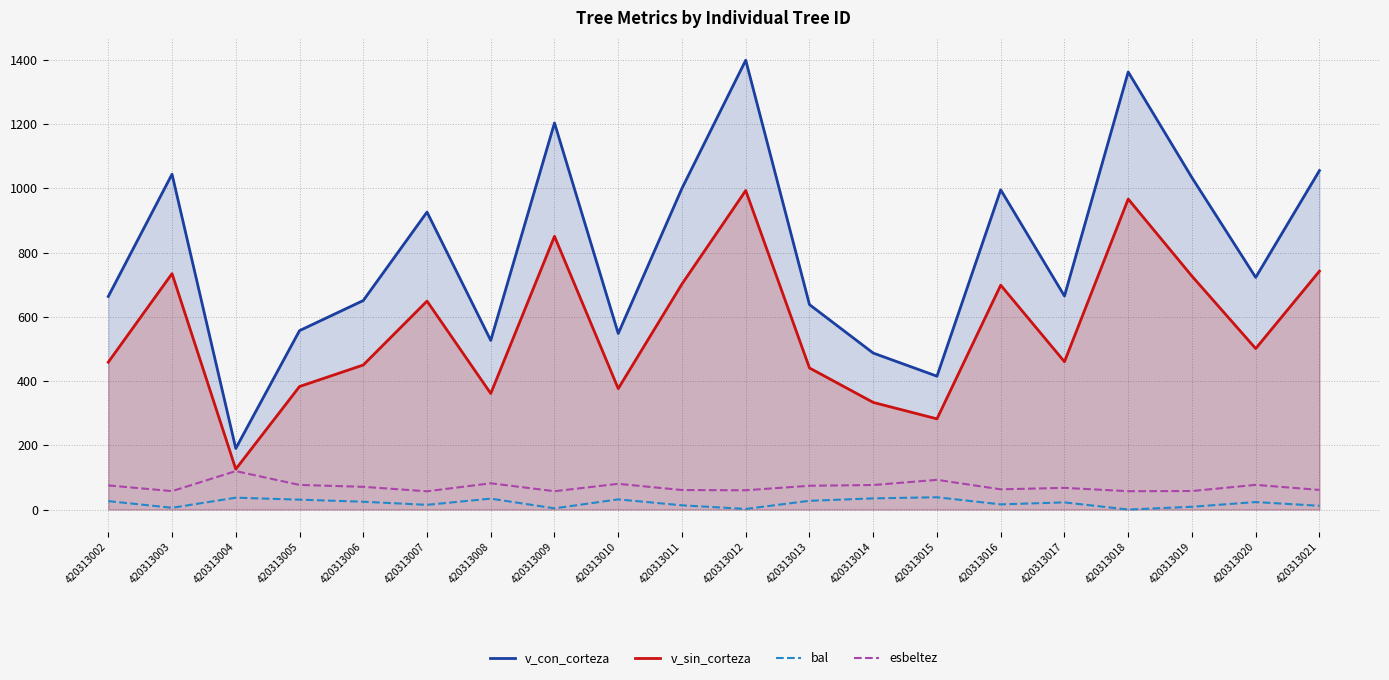

What are all the series names shown in the legend?

v_con_corteza, v_sin_corteza, bal, esbeltez